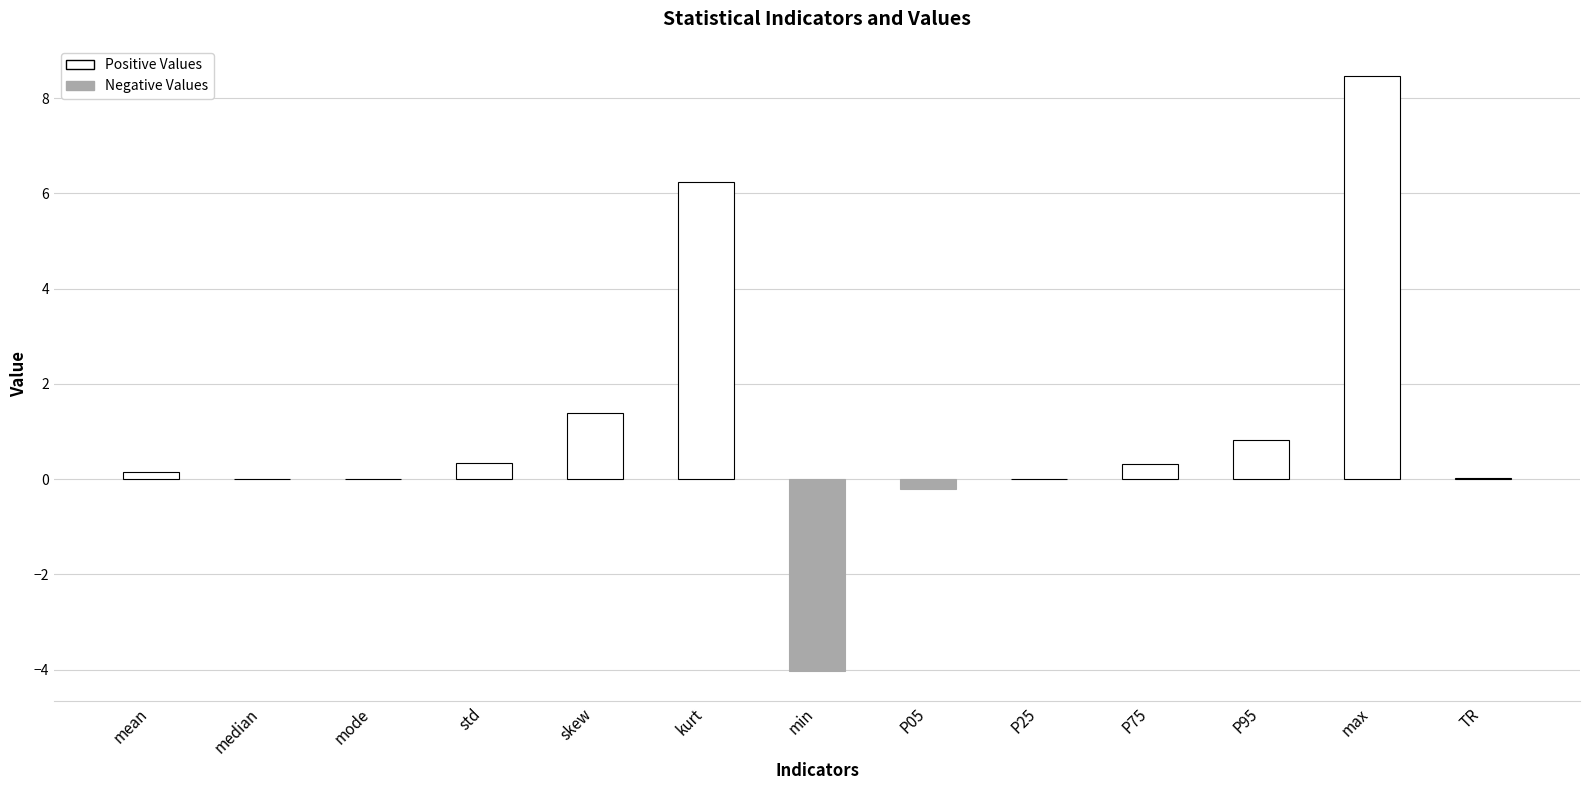

At which category does the chart reach its peak across all series?

max